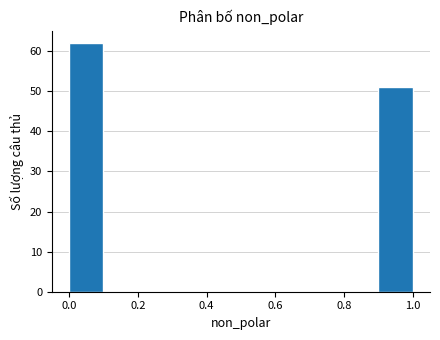

Reading left to right, transcribe this chart: for each bar, give the range it covers on the x-axis and its height. The values are not printed on the chart, so give them approximately, as read against the axis.

0.0 to 0.1: 62
0.1 to 0.2: 0
0.2 to 0.3: 0
0.3 to 0.4: 0
0.4 to 0.5: 0
0.5 to 0.6: 0
0.6 to 0.7: 0
0.7 to 0.8: 0
0.8 to 0.9: 0
0.9 to 1.0: 51